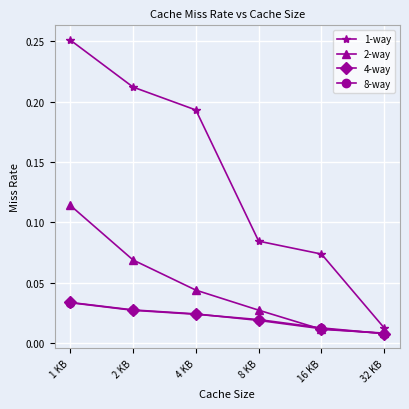

What are all the series names shown in the legend?

1-way, 2-way, 4-way, 8-way